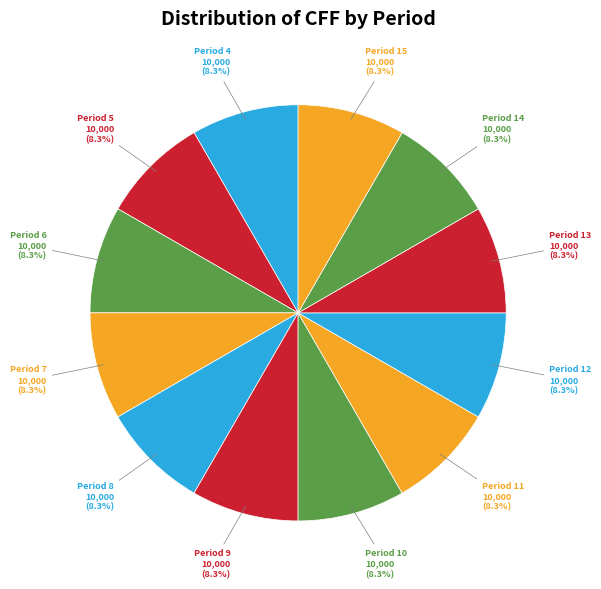

Does Period 15 account for over 50% of the chart?

No